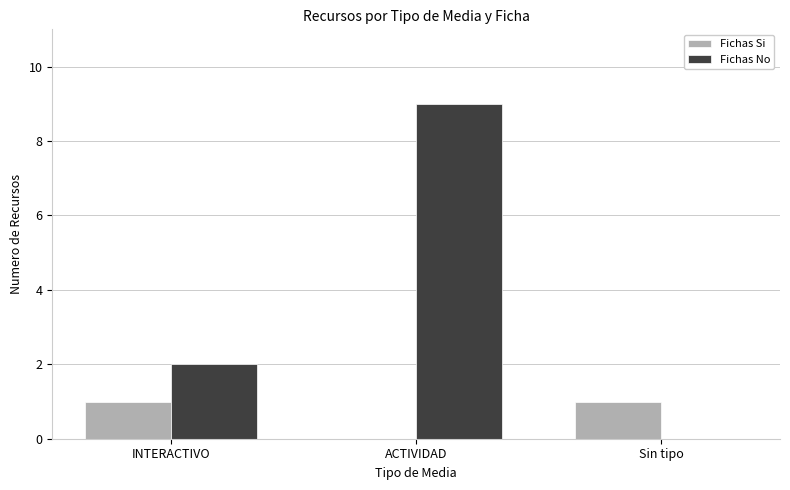

What is the maximum value shown in the chart?

9